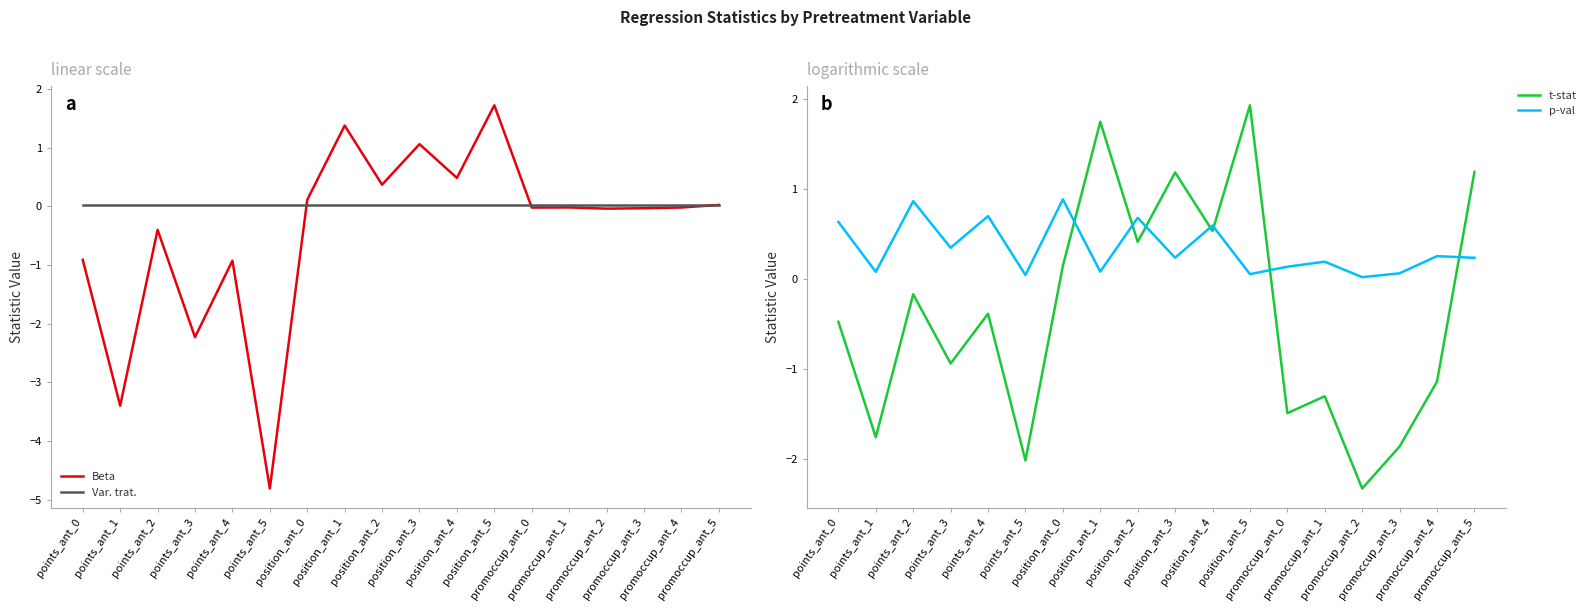

At which category does the chart reach its minimum across all series?

points_ant_5